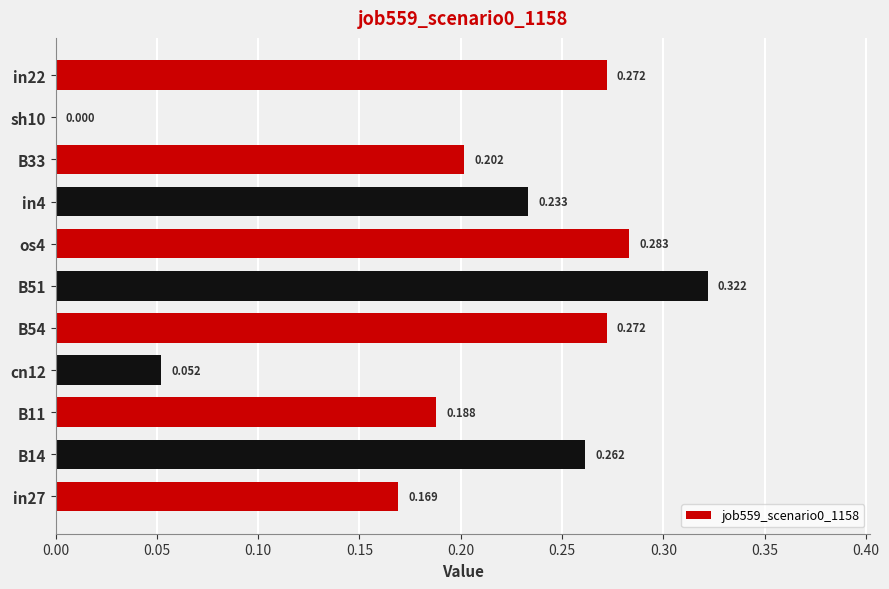

How many distinct data groups are displayed?

1